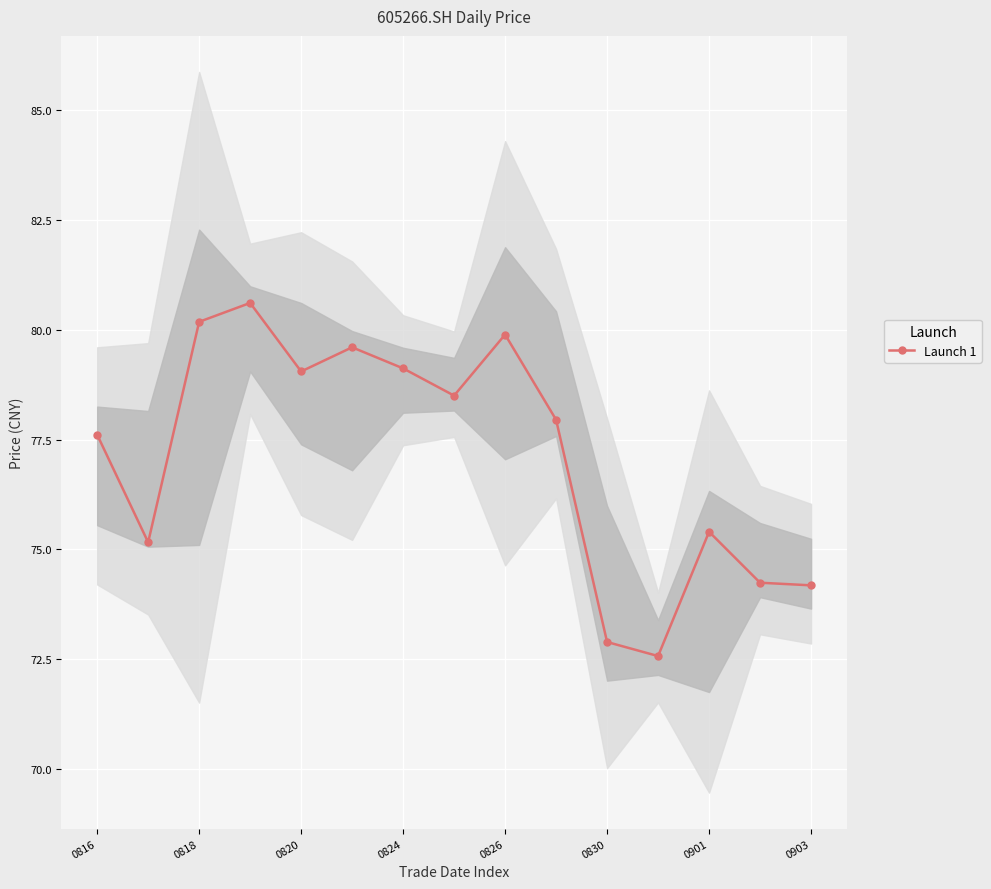

The value of Launch 1 at 0830 is 72.9. True or false?

True